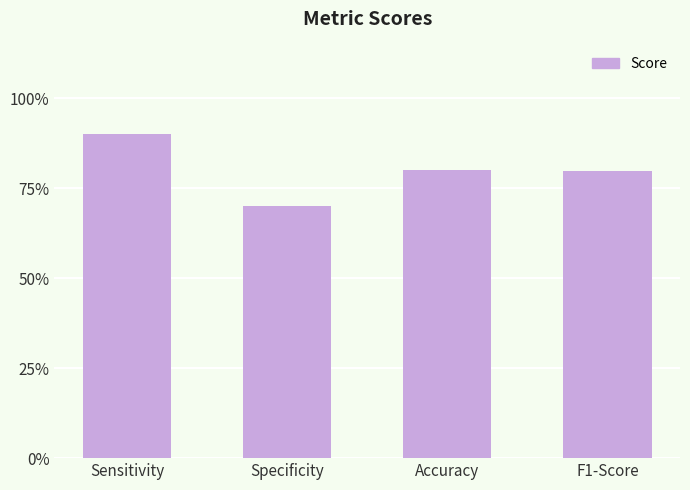

Reading right to left, transcribe all the data shown in this chart.

F1-Score=0.8	Accuracy=0.8	Specificity=0.7	Sensitivity=0.9